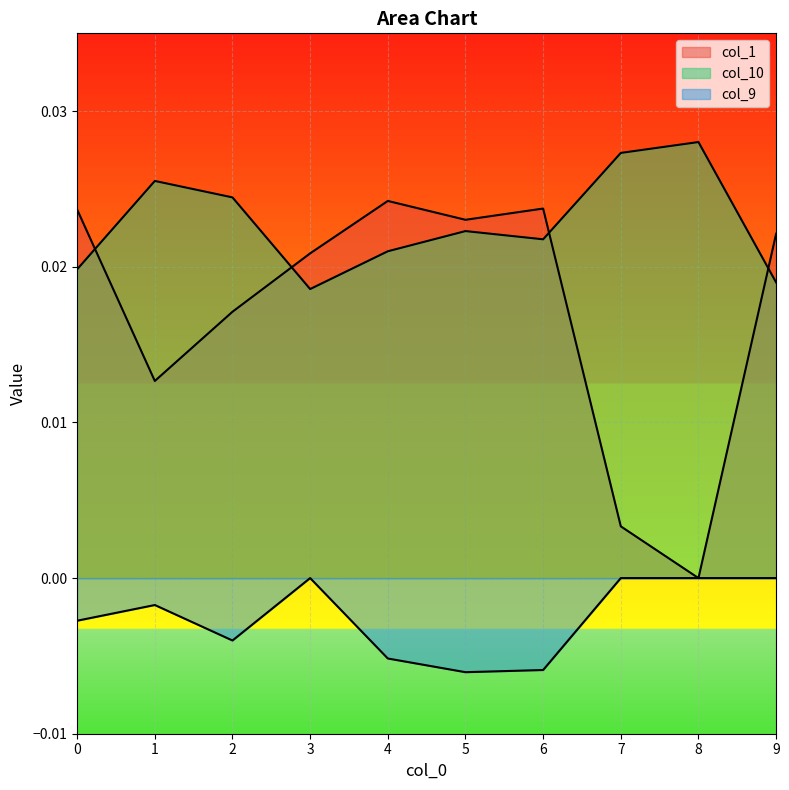

Which series has the widest spread of values?

col_1